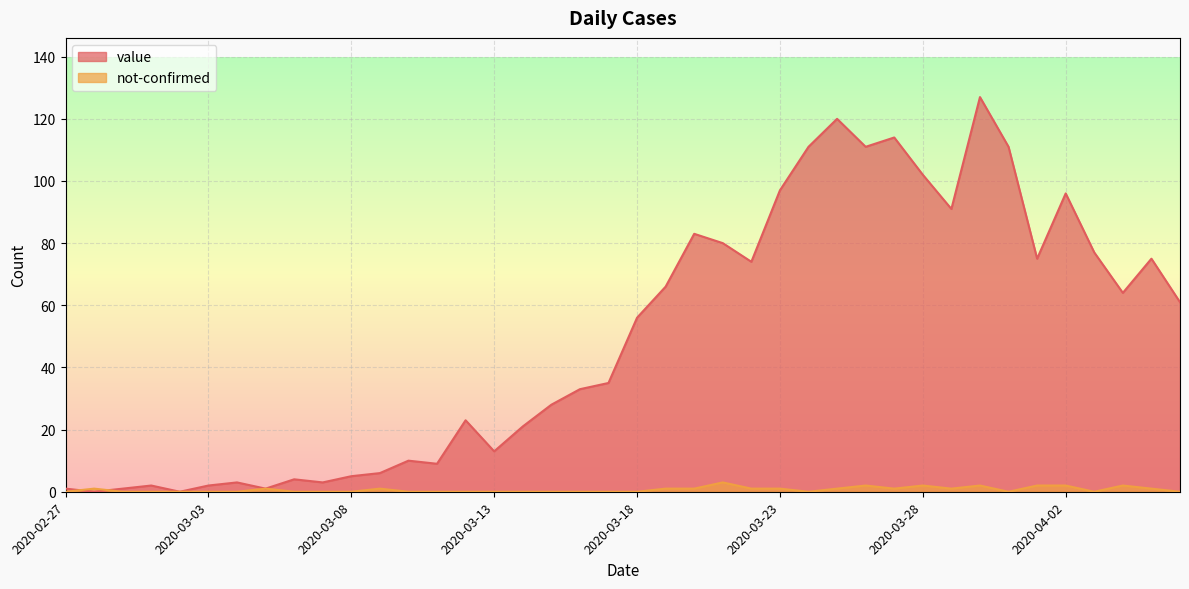

What is the label of the 30th point from the left?

2020-03-27